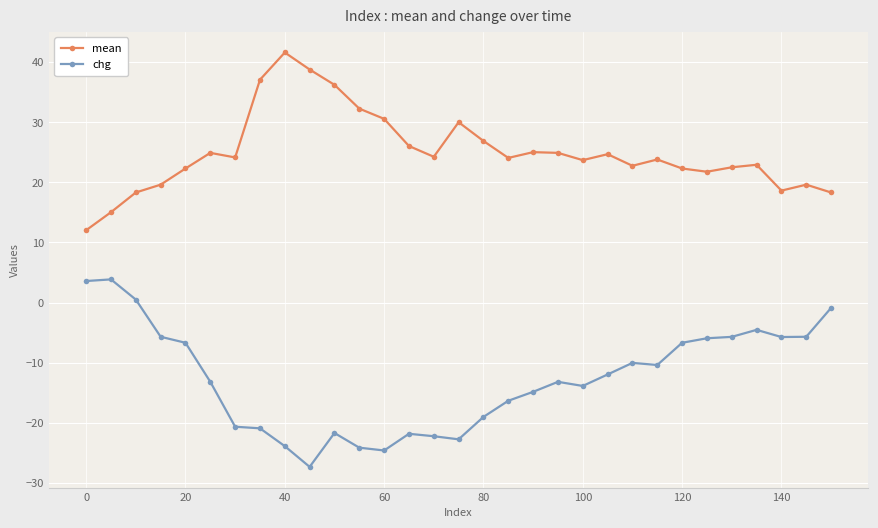

List the series in order of their peak value, lowest first.

chg, mean